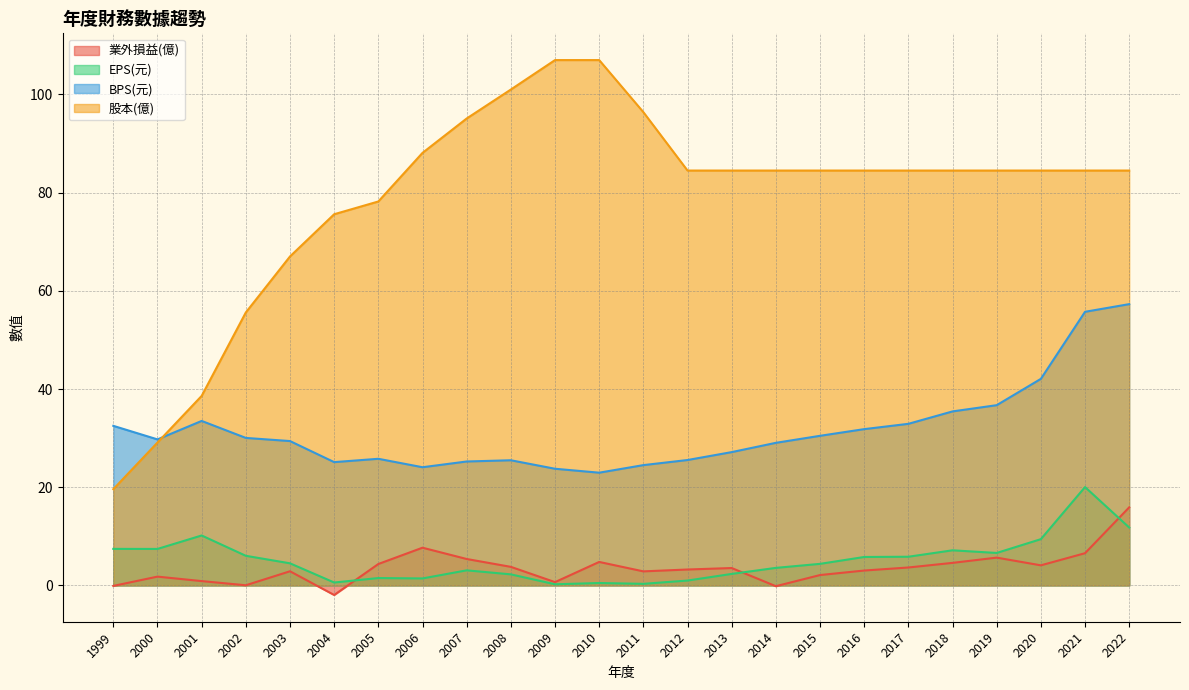

Between 2011 and 2021, which is larger?

2021